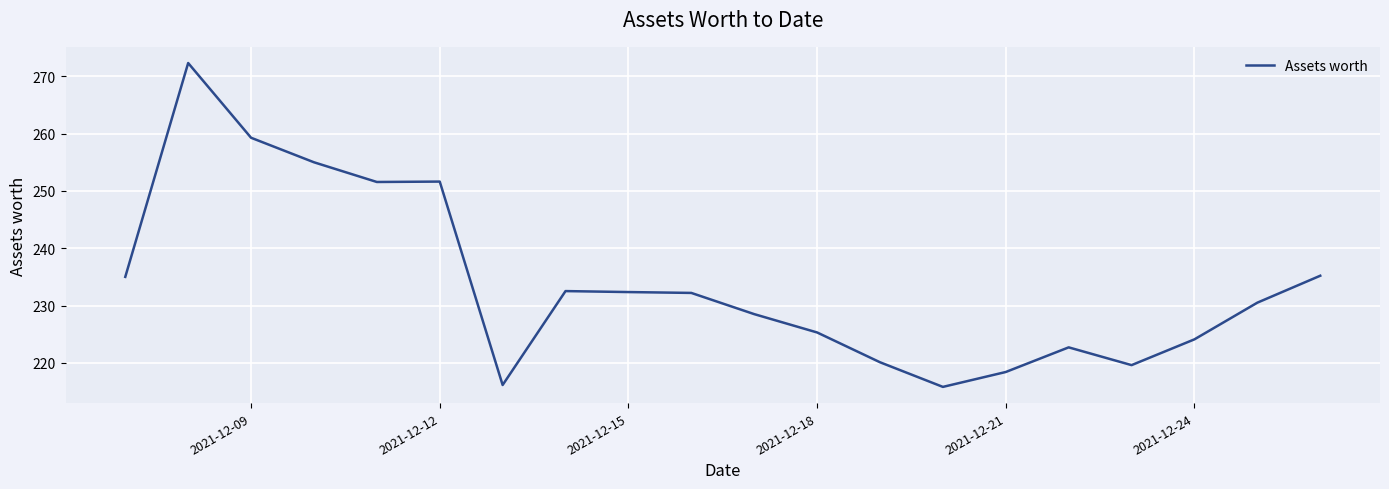

How many values exceed 232?

10